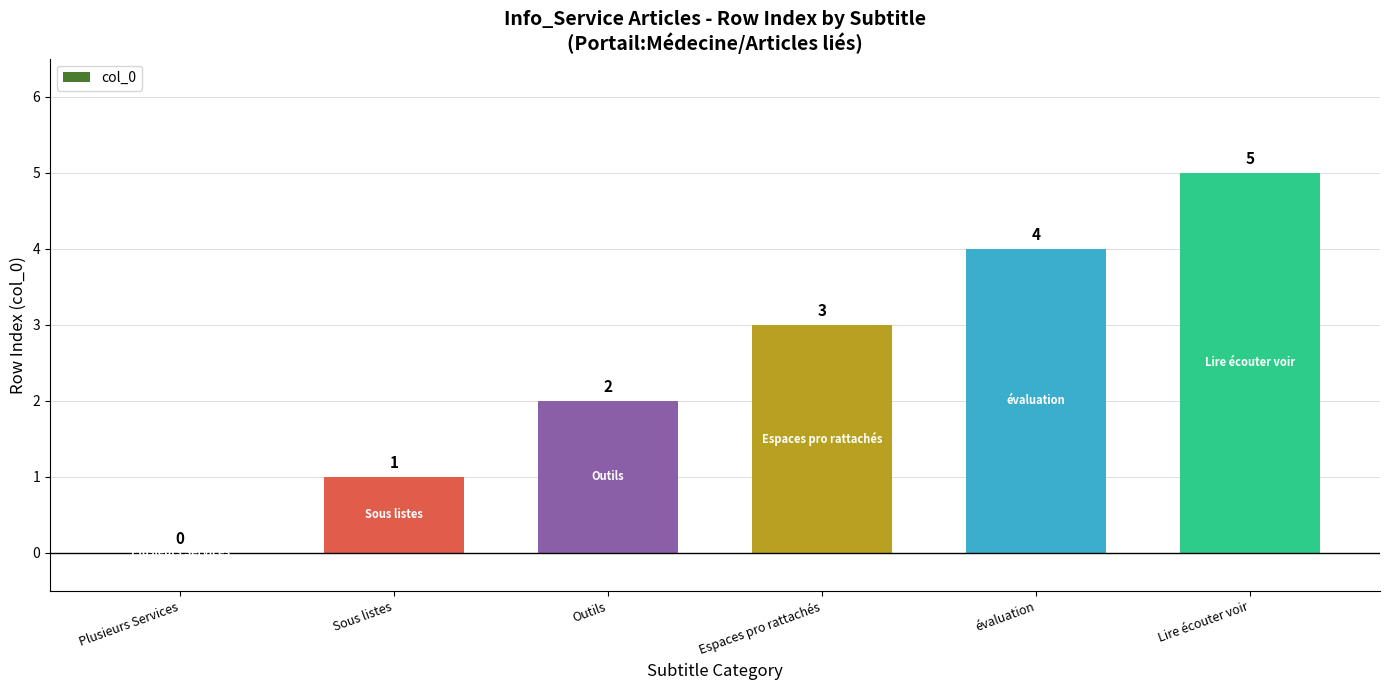

What is the sum of all values?

15